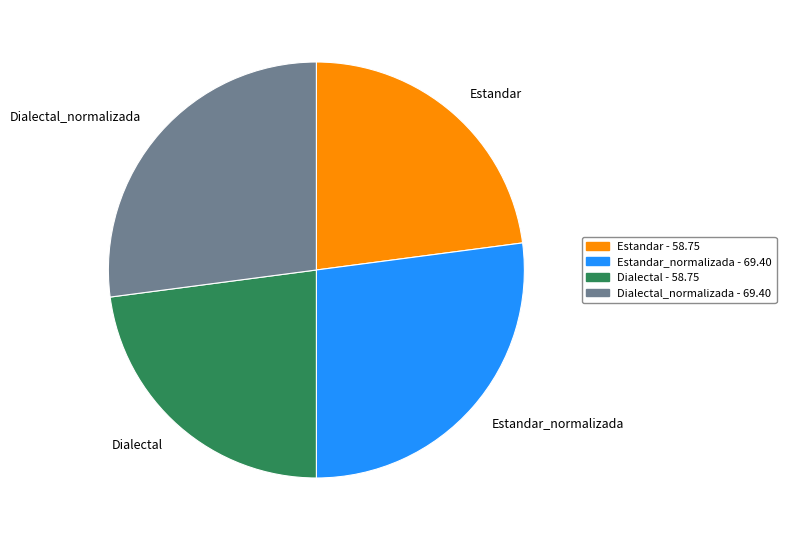

Which has a higher value, Estandar or Dialectal_normalizada?

Dialectal_normalizada